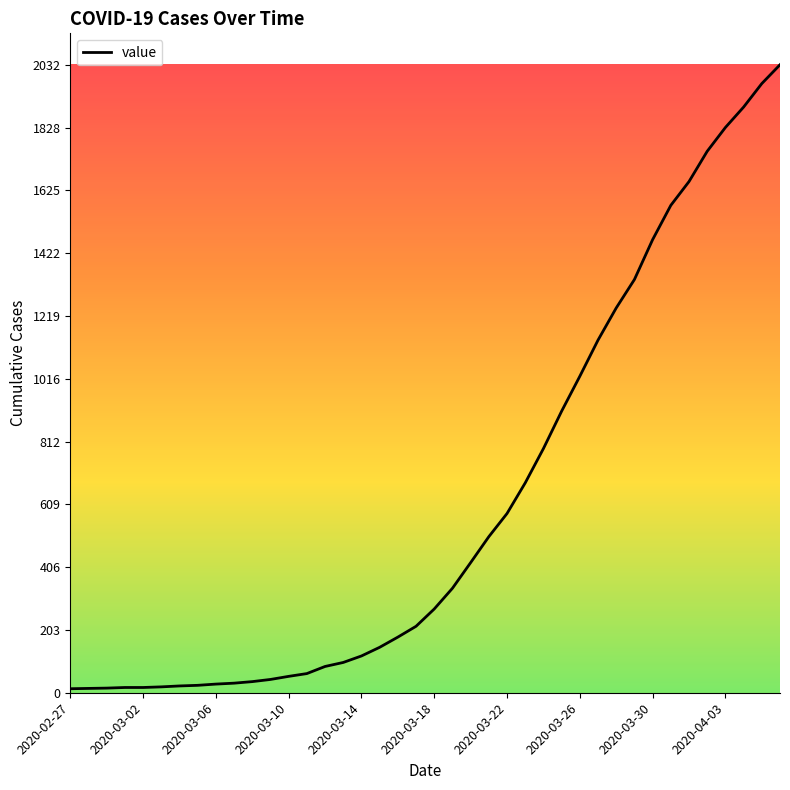

What is the maximum value shown in the chart?

2032